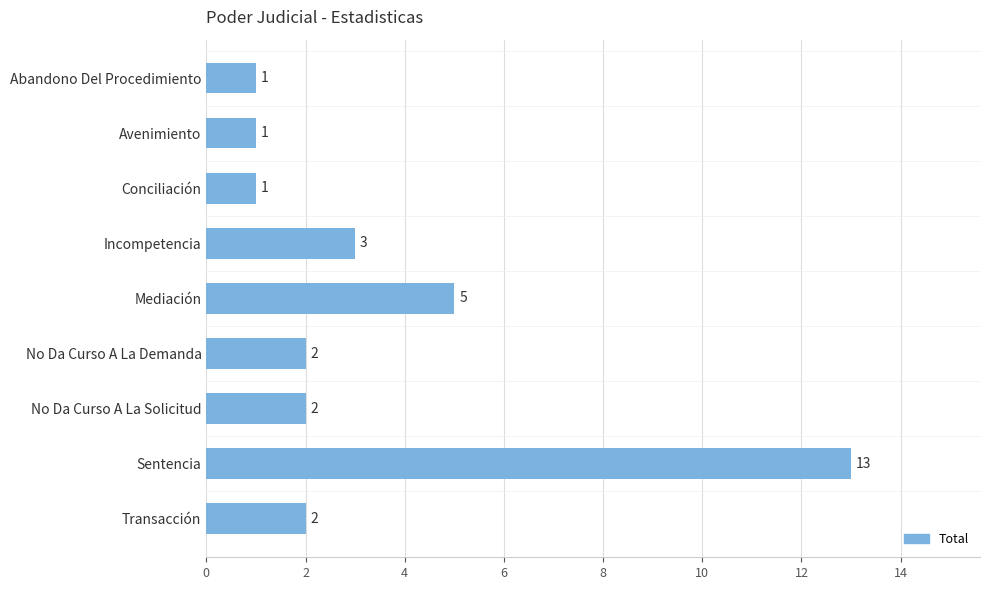

Where is the data nearest to the value 7?

Mediación